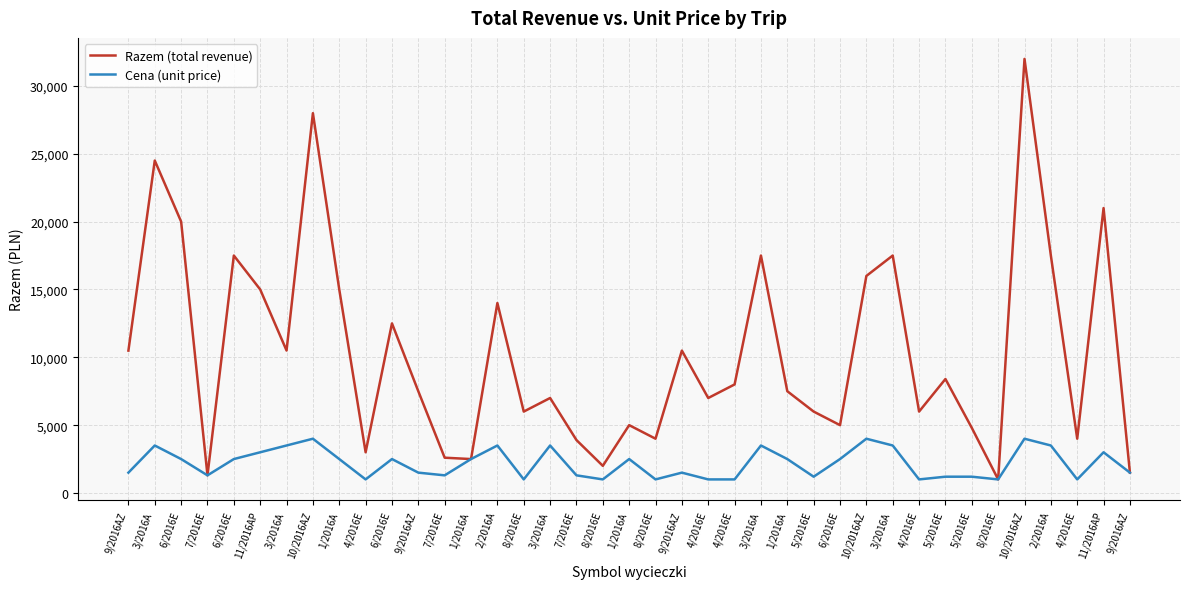

The Cena (unit price) series shows 1022 at 6/2016E. True or false?

False